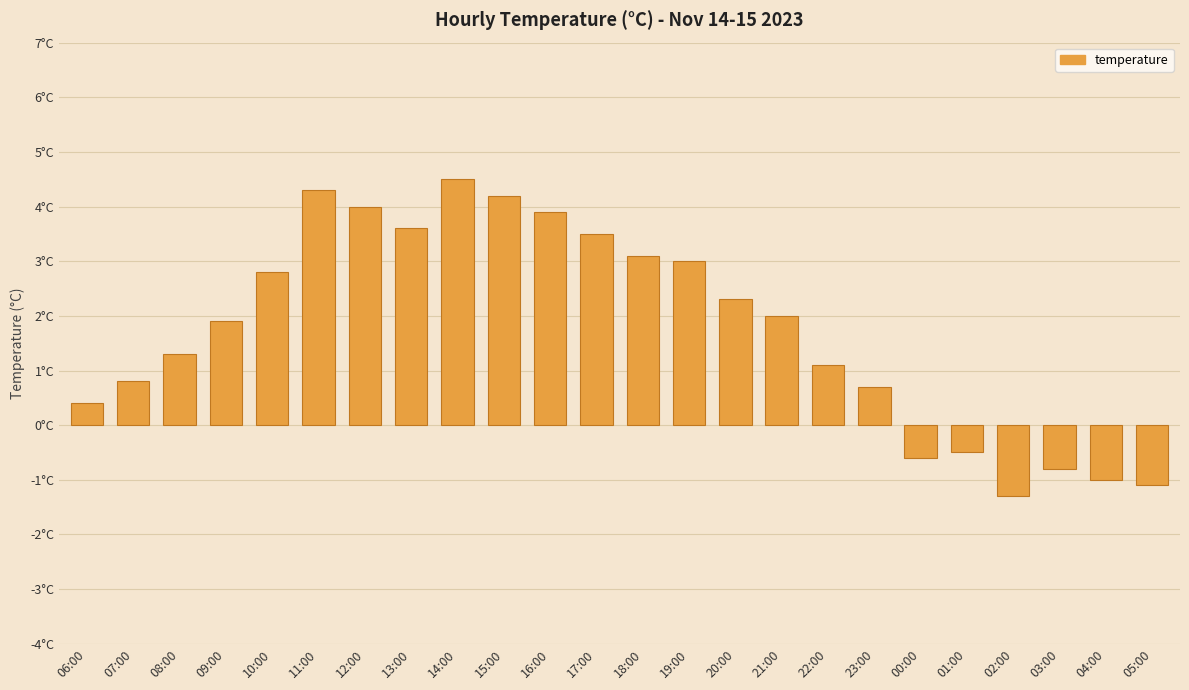

What is the label of the 13th bar from the right?

17:00